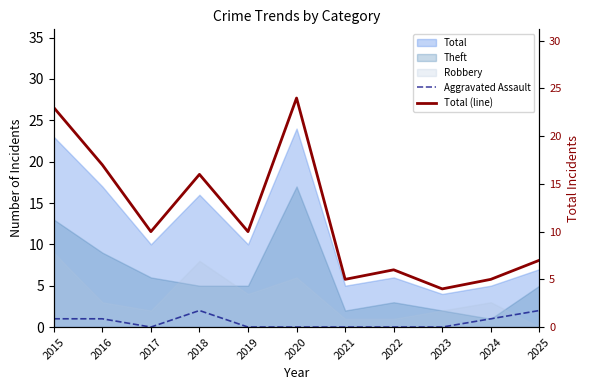

At which category does Aggravated Assault reach its first local valley?

2017